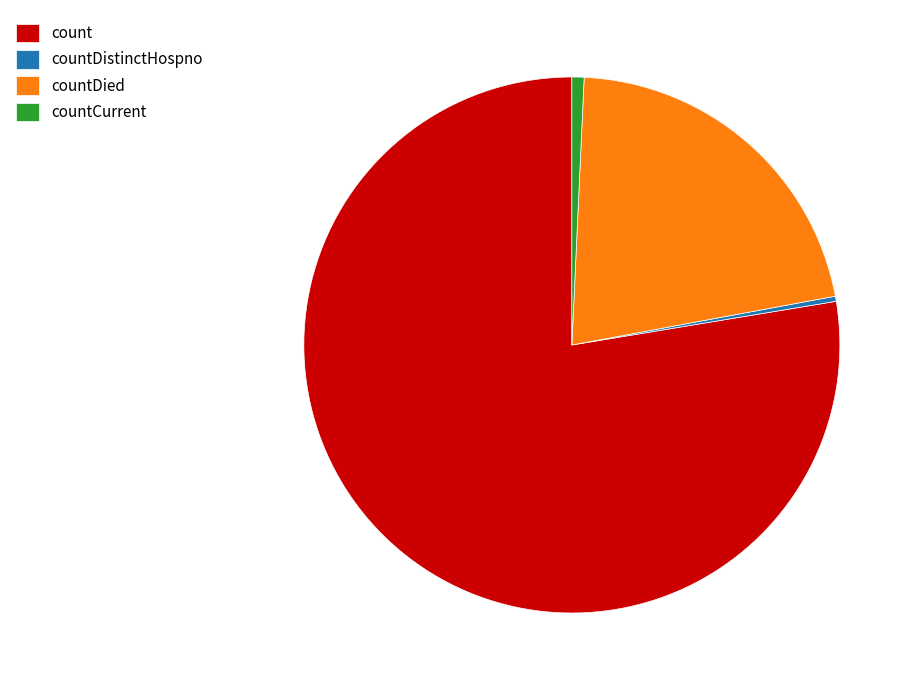

Does countCurrent account for over 50% of the chart?

No